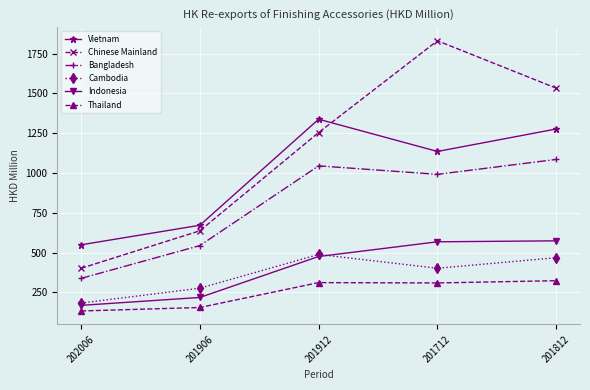

The Vietnam series shows 1135.3 at 201712. True or false?

True